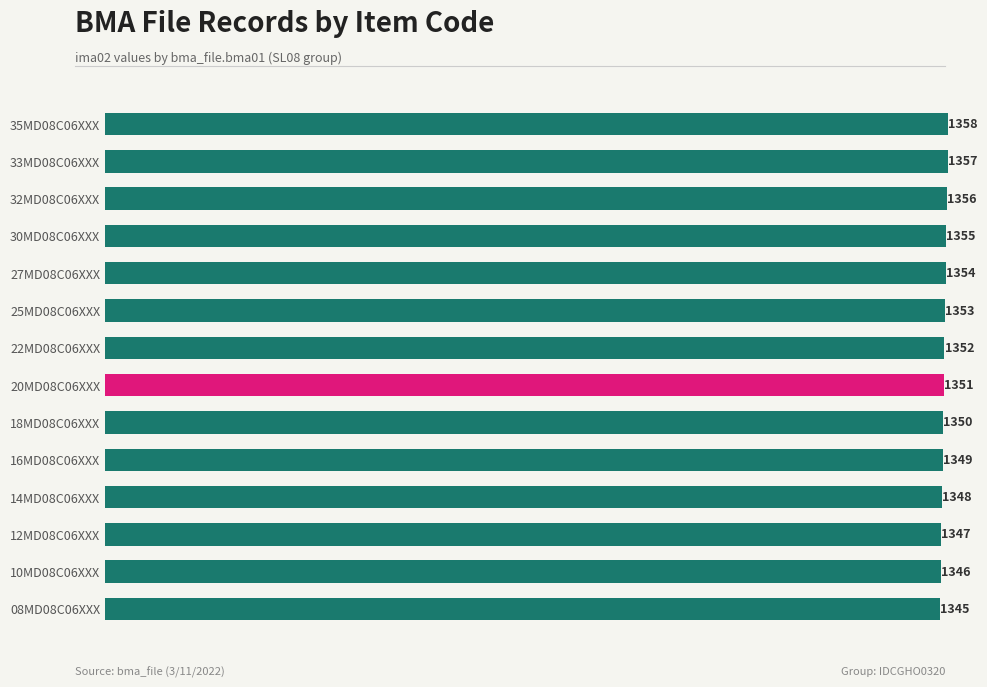

What is the difference between the values at 08MD08C06XXX and 16MD08C06XXX?

4